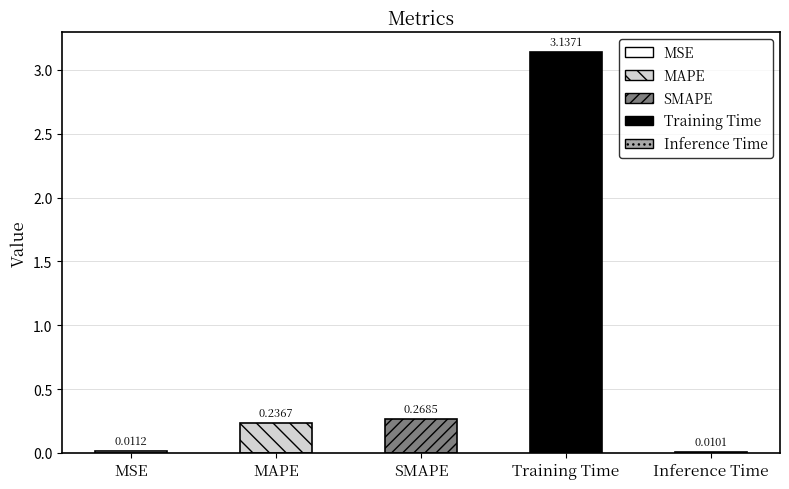

At which category does the chart reach its peak across all series?

Training Time